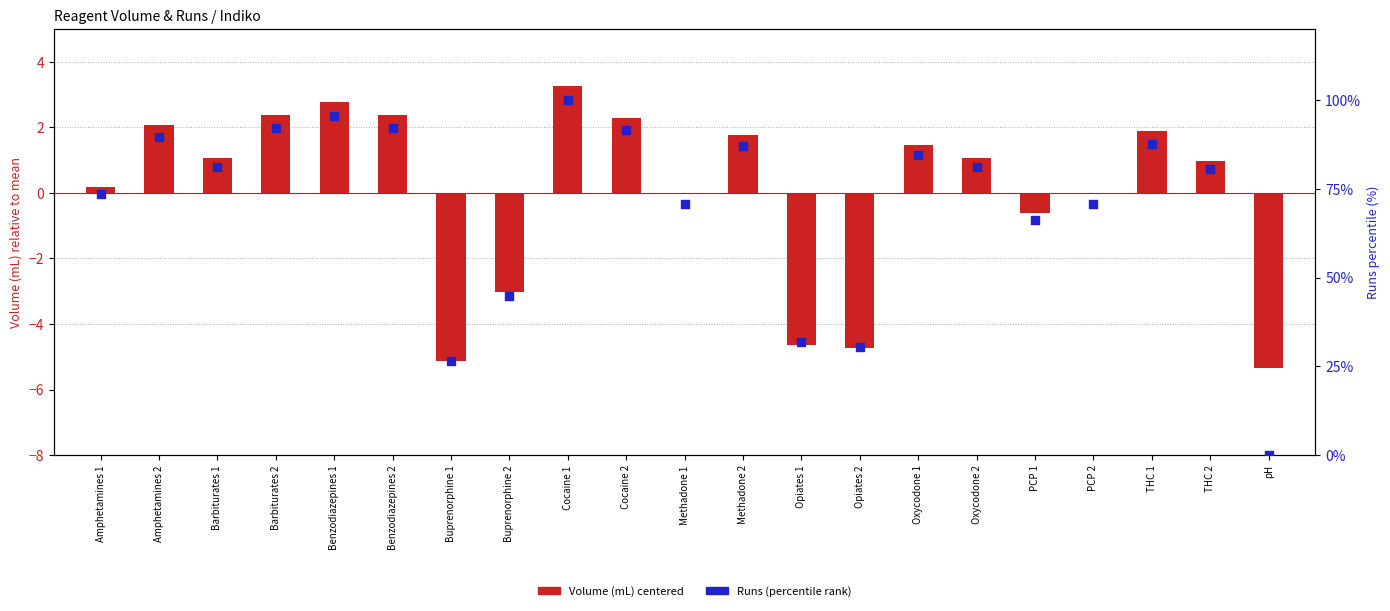

At which category is the sum across all series the highest?

Cocaine 1